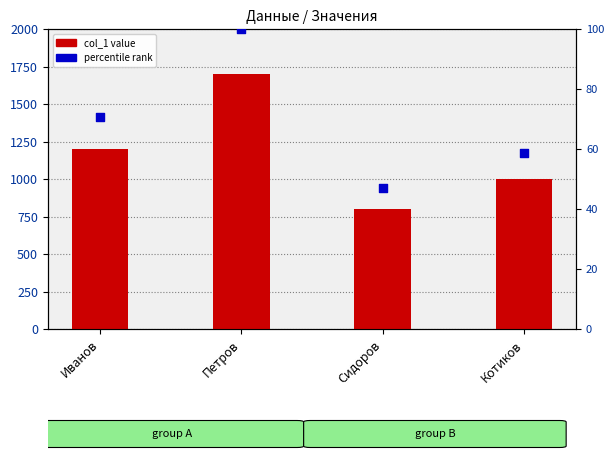

Which series contains the lowest Y value?

percentile rank